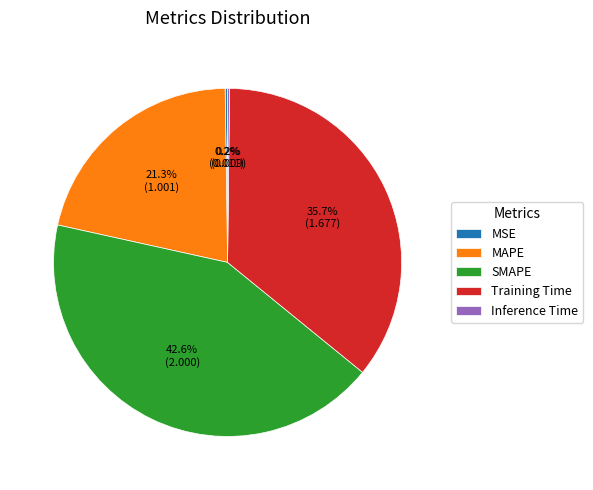

What is the largest slice in the pie chart?

SMAPE